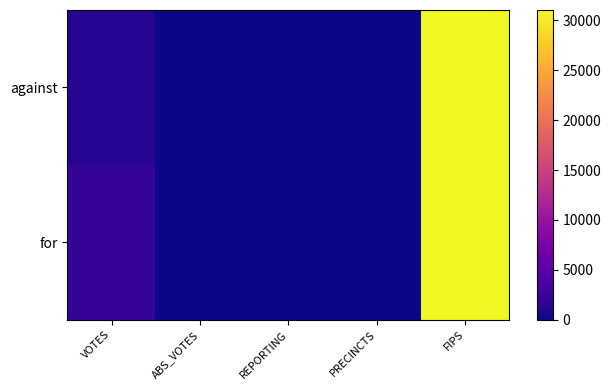

Reading right to left, what are all the values shown in this chart?

against: FIPS=31035	PRECINCTS=11	REPORTING=11	ABS_VOTES=0	VOTES=1287
for: FIPS=31035	PRECINCTS=11	REPORTING=11	ABS_VOTES=0	VOTES=2076